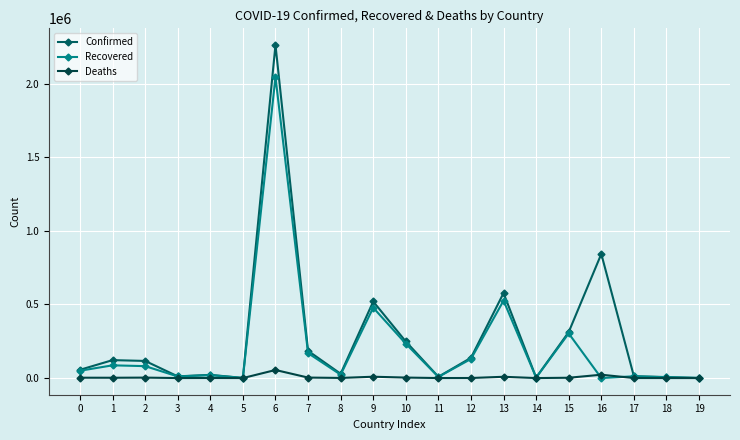

The Confirmed series shows 842775 at 16. True or false?

True